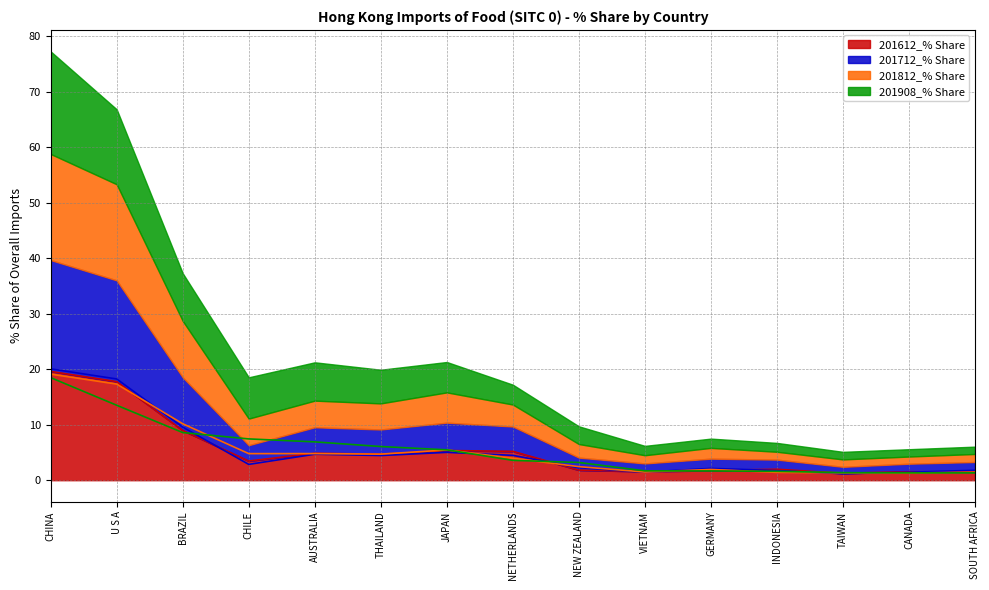

What is the difference between the 201812_% Share values at NETHERLANDS and VIETNAM?

2.5